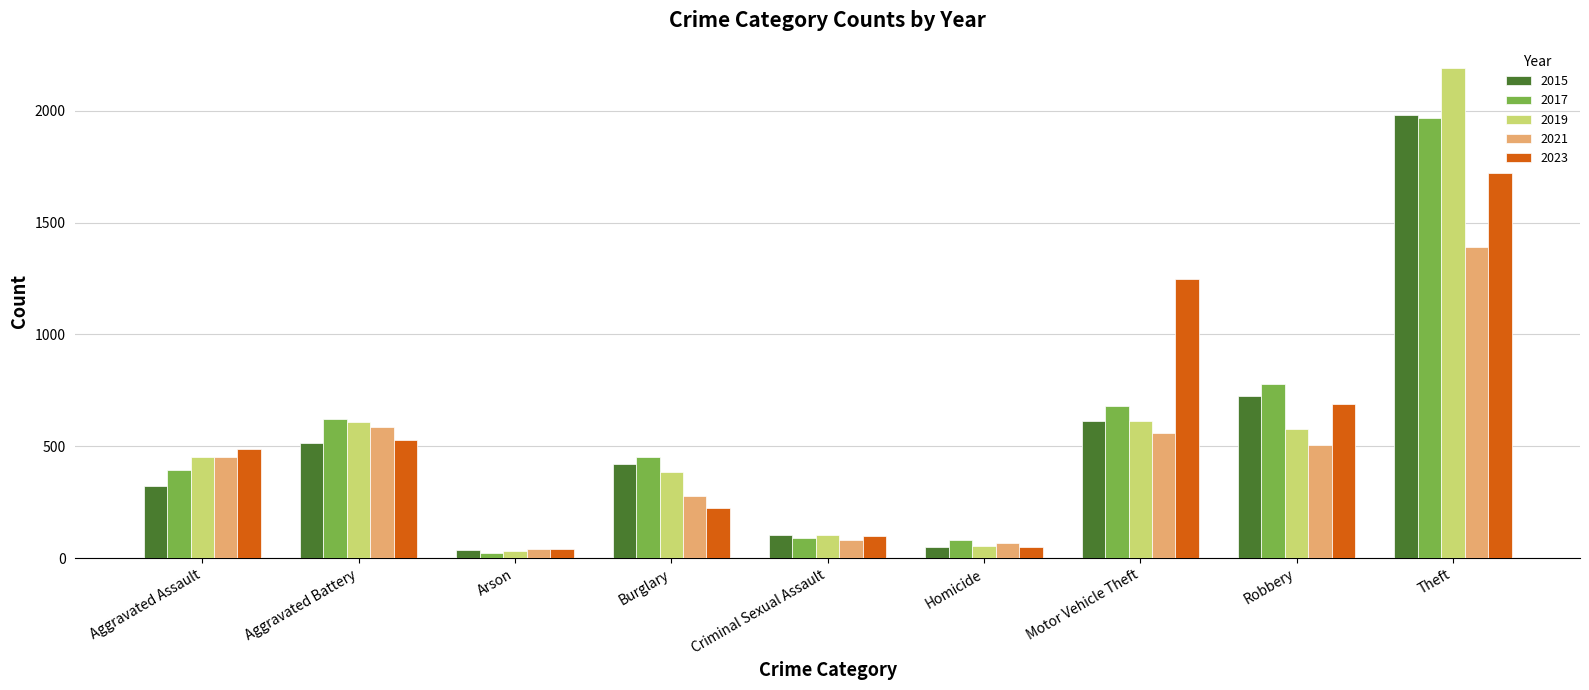

True or false: 2019 has a value of 608 at Aggravated Battery.

True